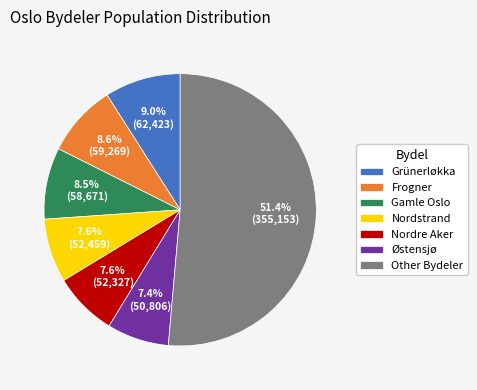

Count the number of slices in the pie.

7